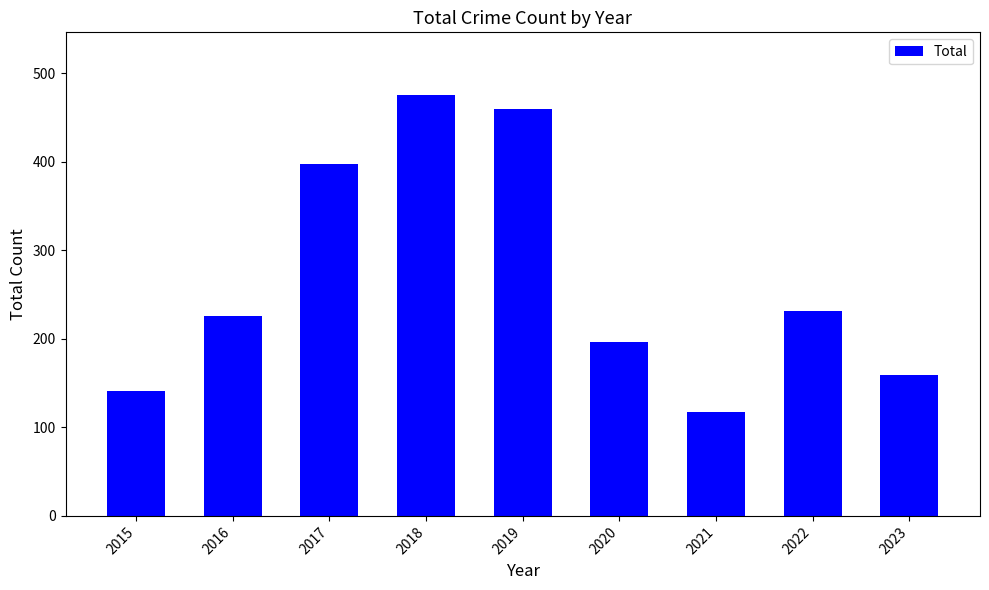

What is the smallest value displayed?

117